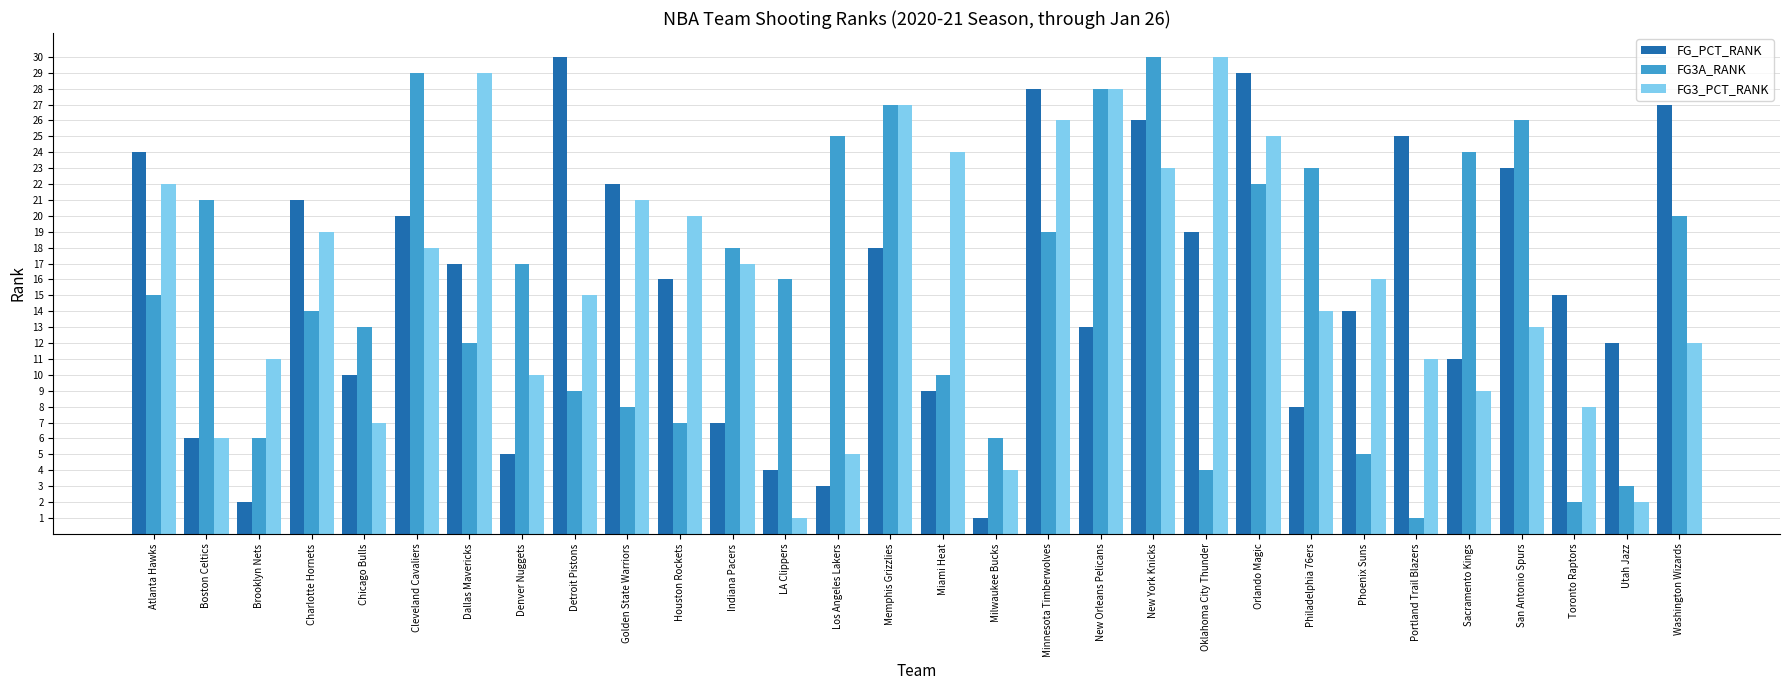

What is the sum of all FG_PCT_RANK values?

465